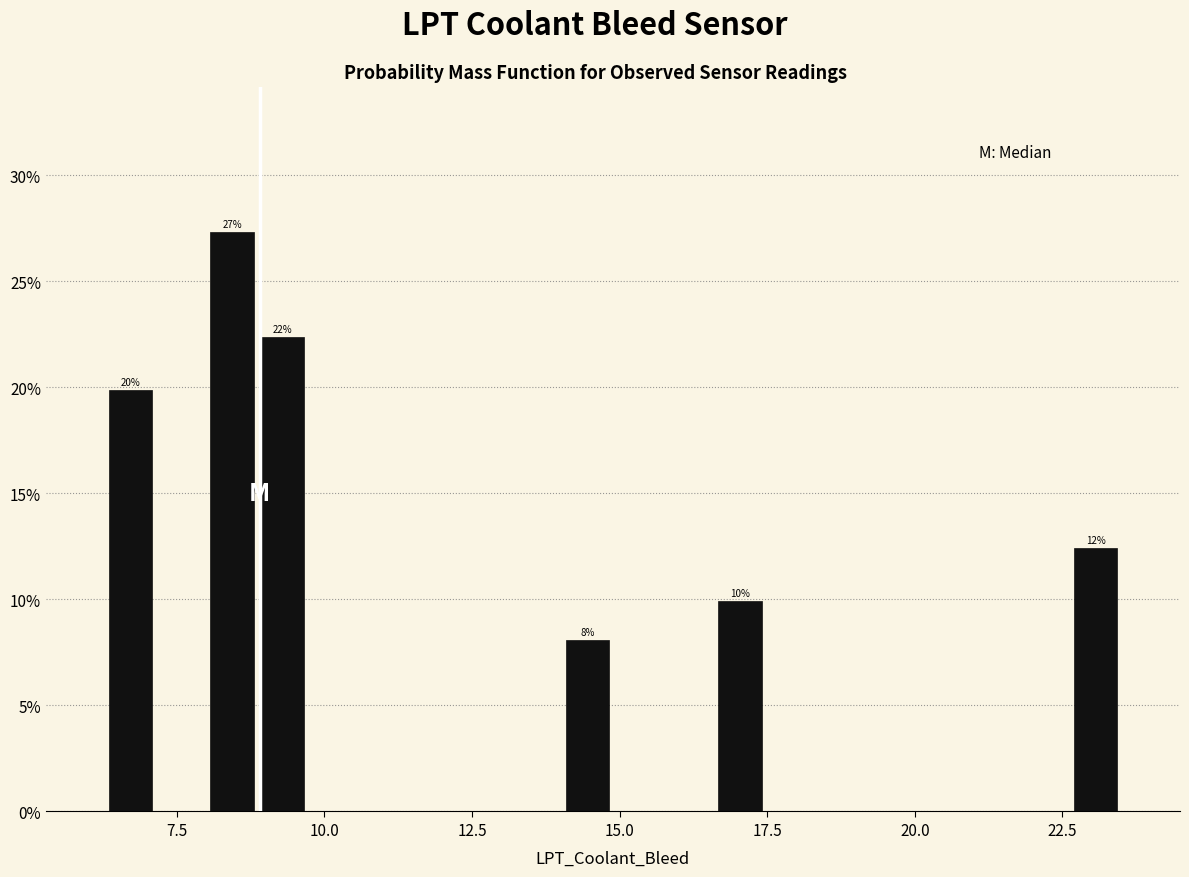

Around what value on the x-axis is the tallest bar? Give the approximate position of its centre, as read against the axis.

8.5